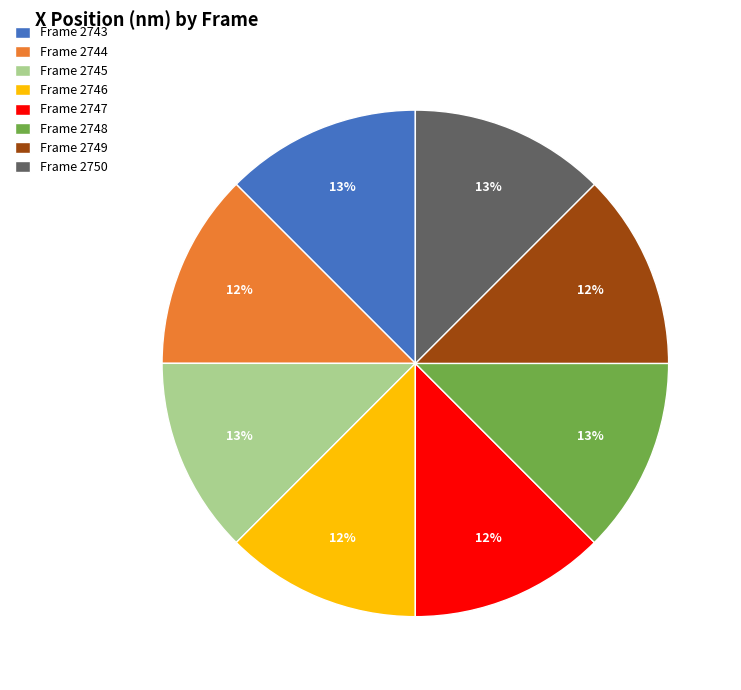

Approximately how many times larger is the value at Frame 2749 compared to Frame 2746?

1.0